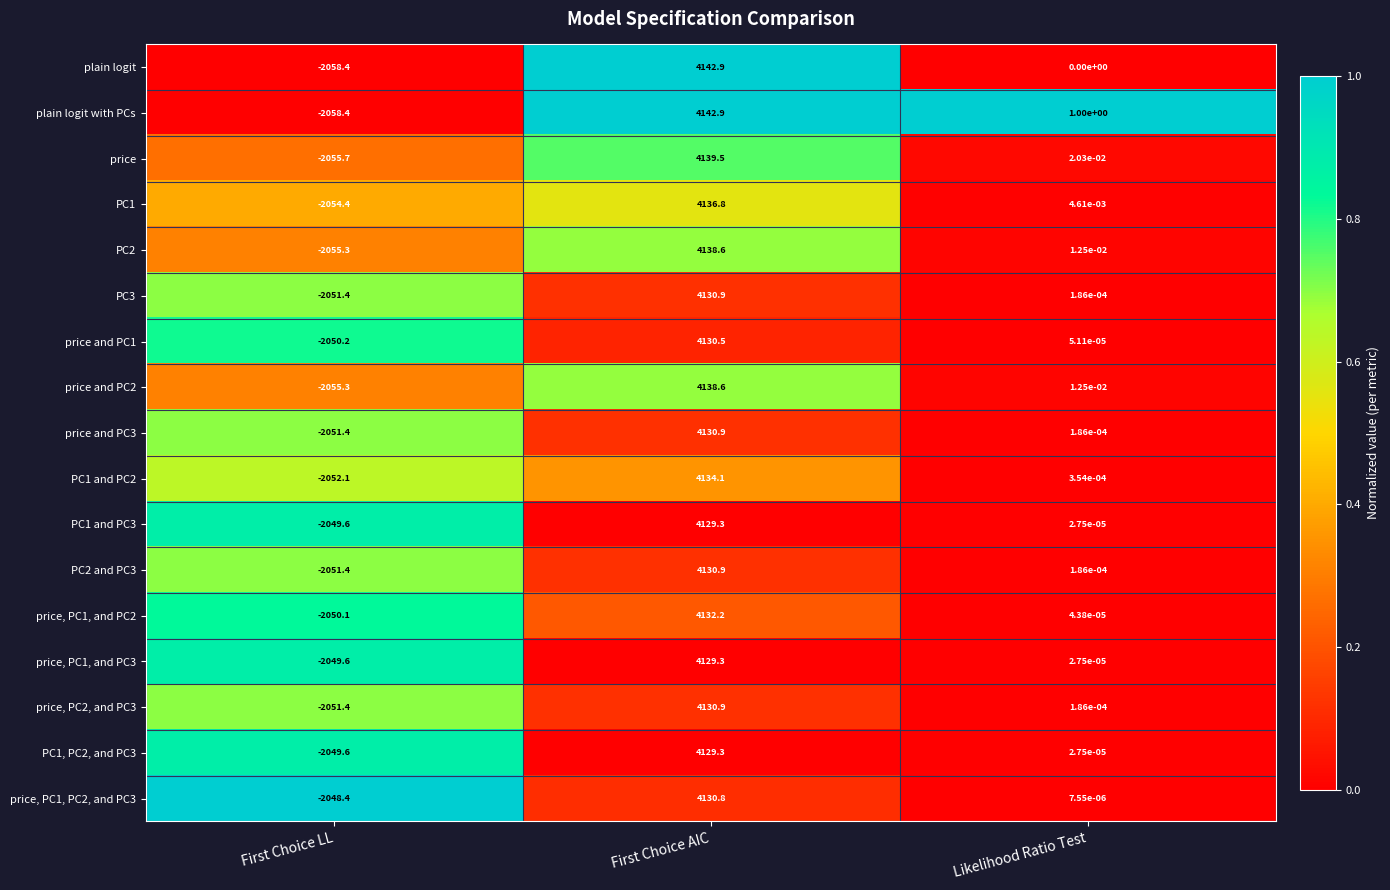

Which category has the lowest value in the price, PC1, and PC3 series?

First Choice LL